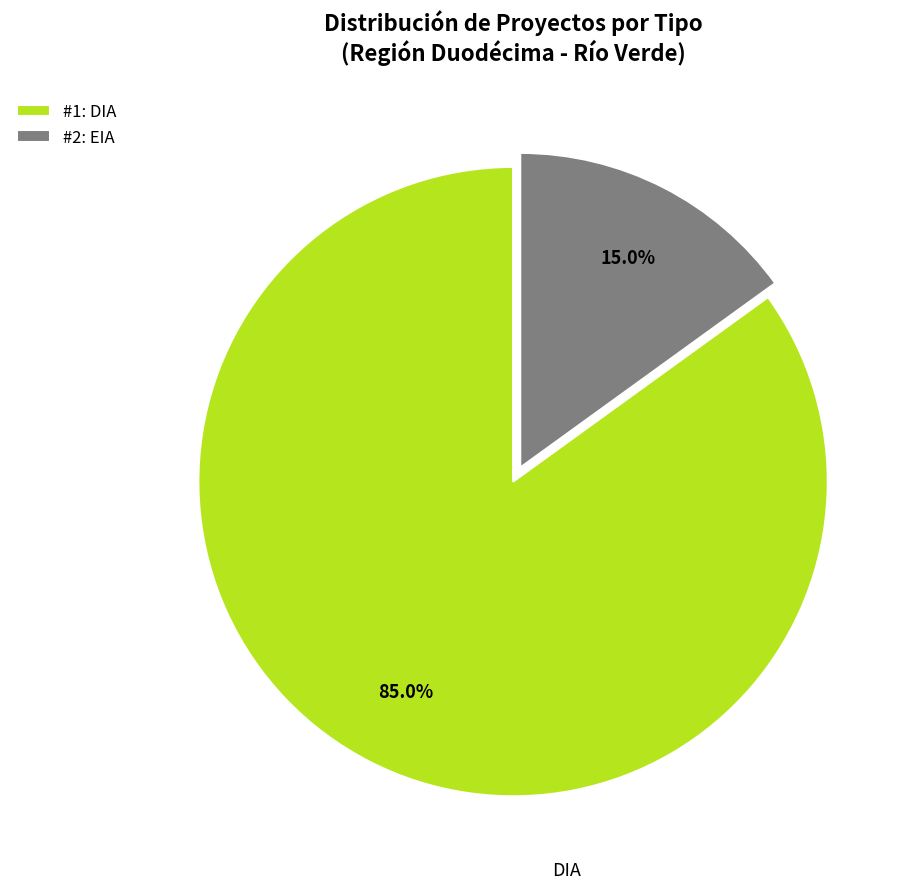

Which slice is the smallest?

#2: EIA